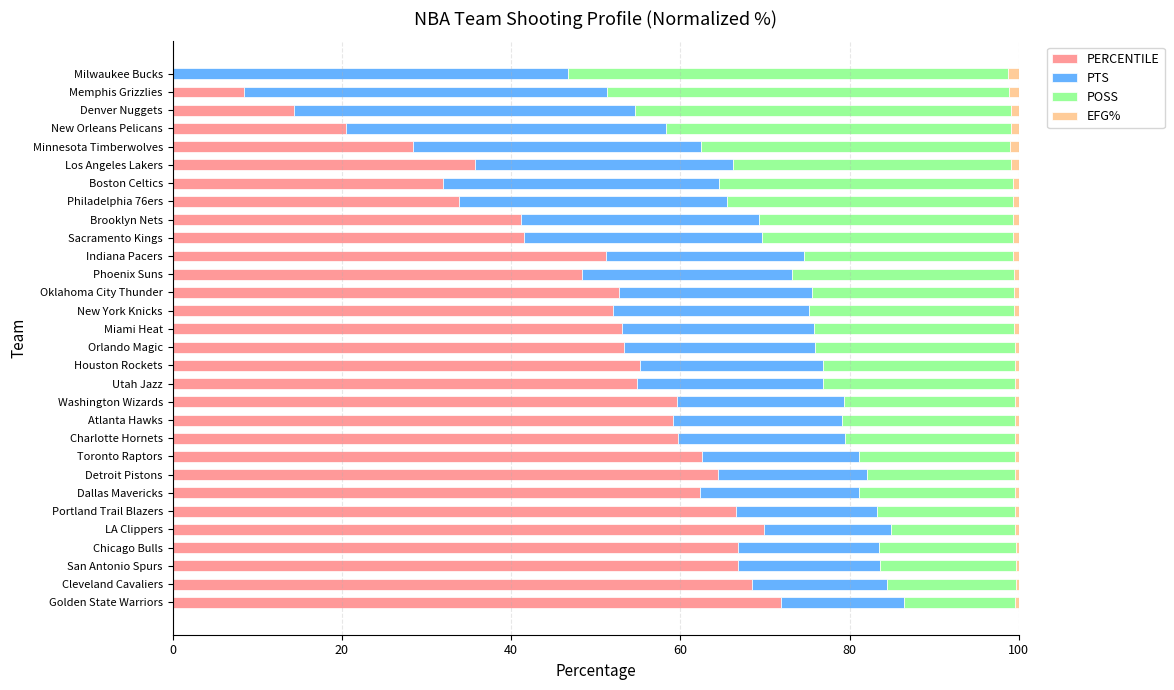

Is it true that PERCENTILE equals 49.1 at Boston Celtics?

False